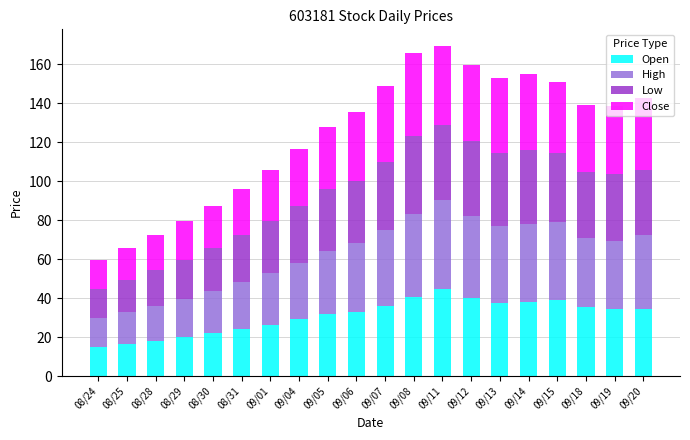

What is the total value across all series at 09/08?

165.5